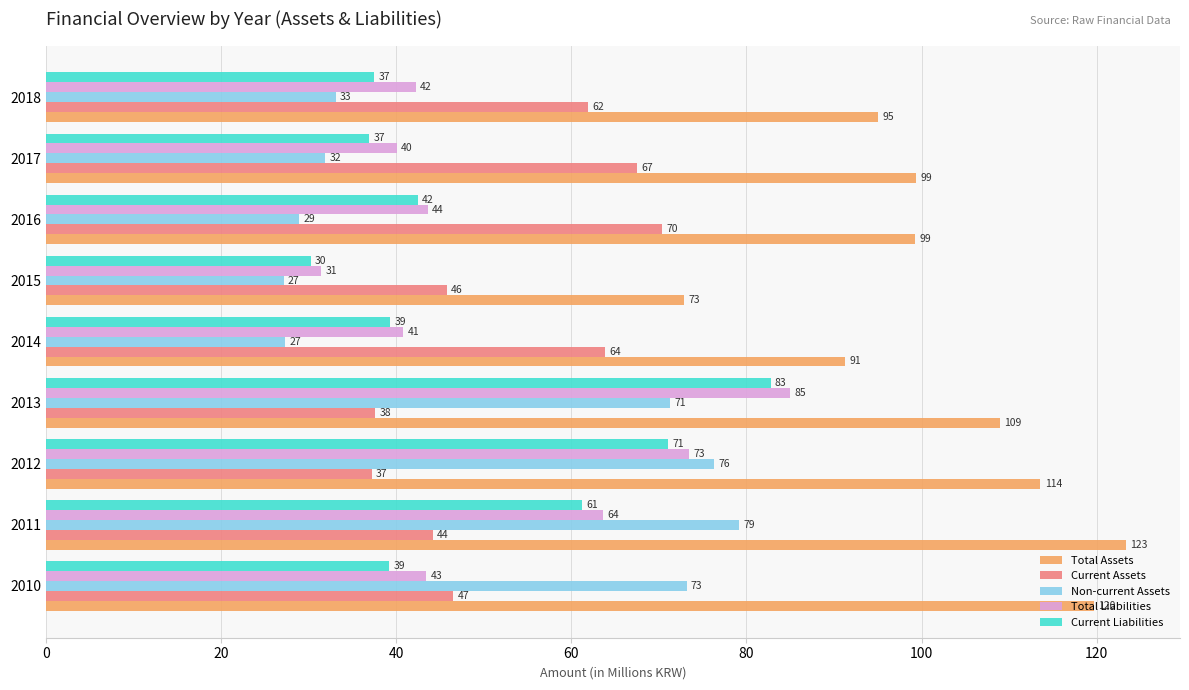

Read the Total Assets value at 2015.

72.9